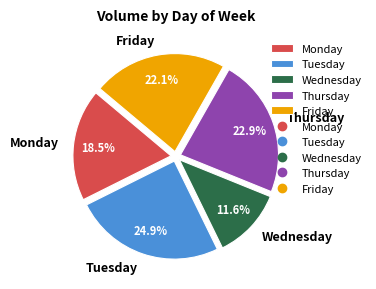

How many segments does this pie chart have?

5